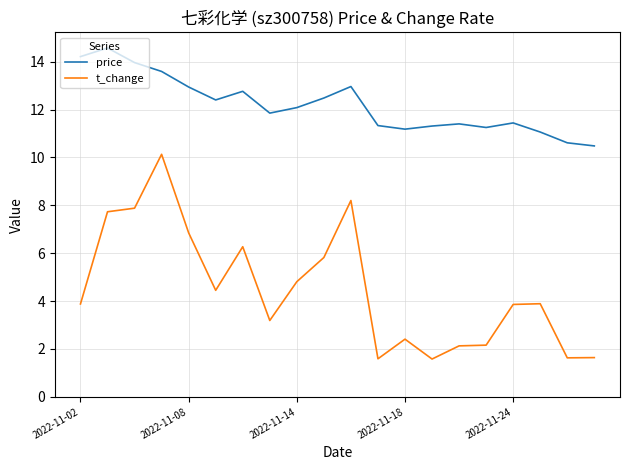

What is the difference between the maximum and minimum values in the price series?

4.1